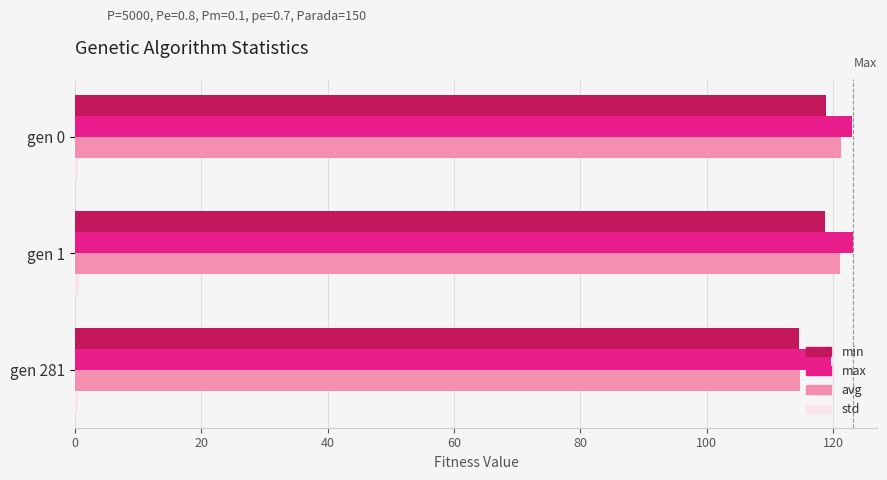

What is the minimum value for avg?

114.7